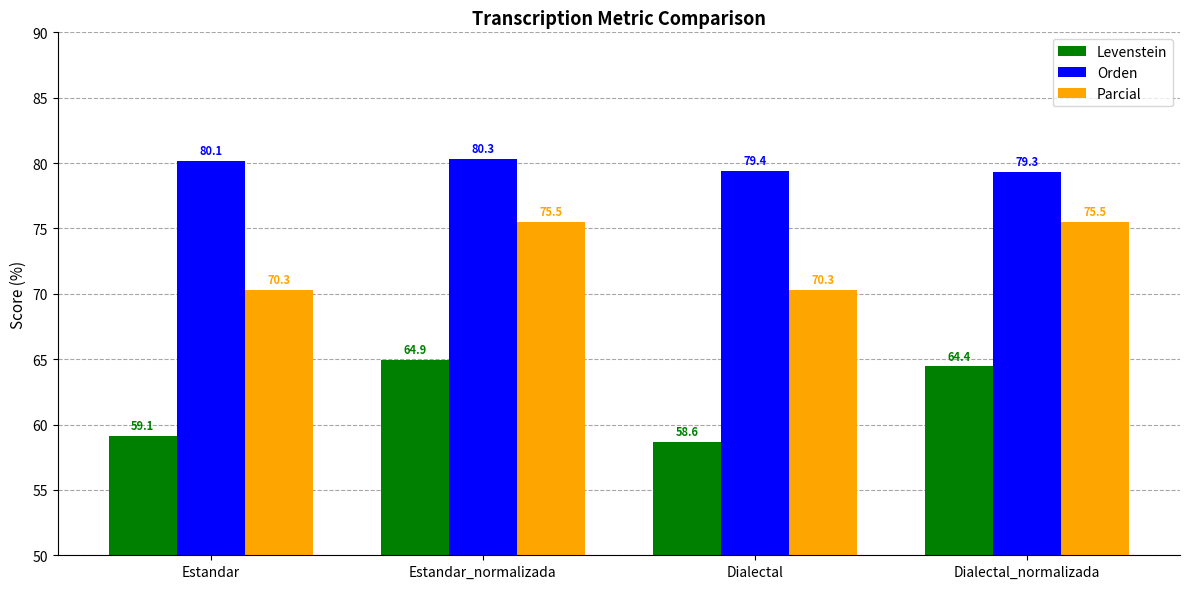

What is the value of the Parcial bar at the 3rd from the left?

70.3